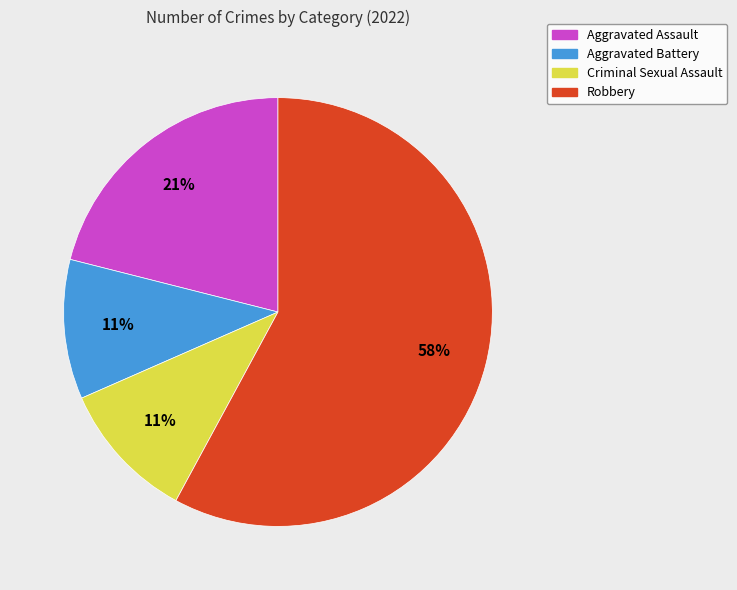

True or false: Robbery accounts for 58% of the total.

True